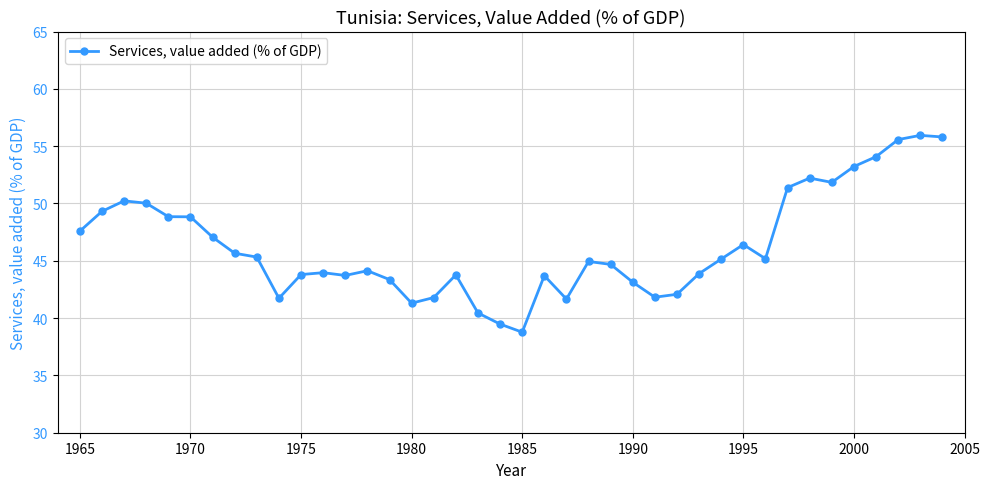

Count the number of data series in this chart.

1